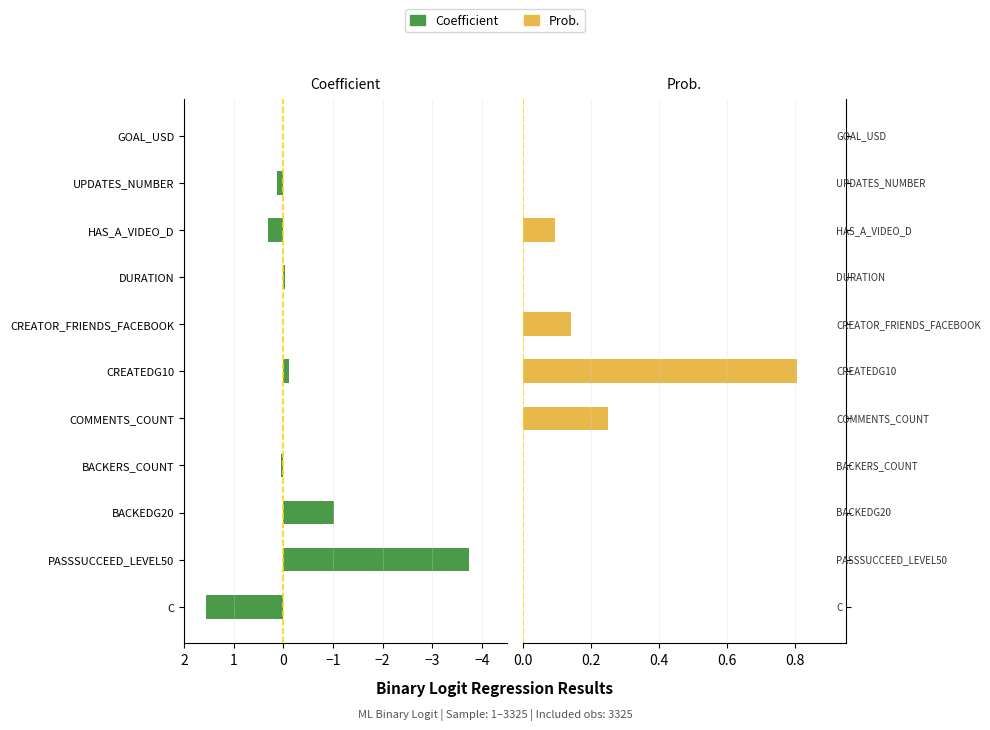

Read the Coefficient value at PASSSUCCEED_LEVEL50.

-3.7